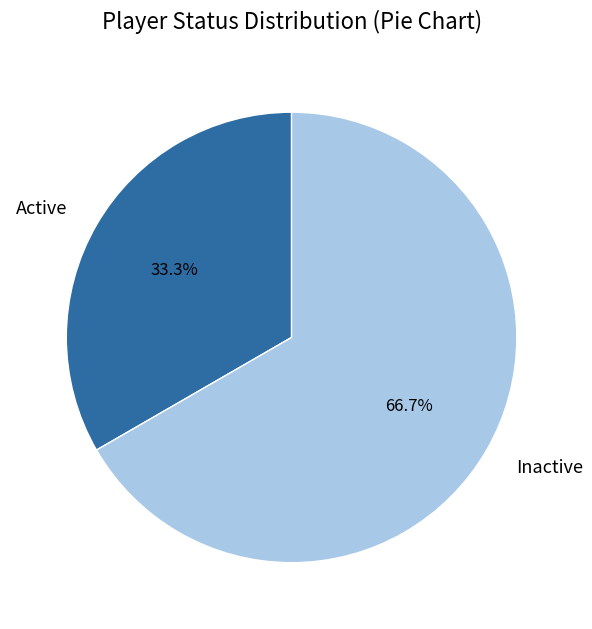

Is it true that Inactive is 67% of the pie?

True